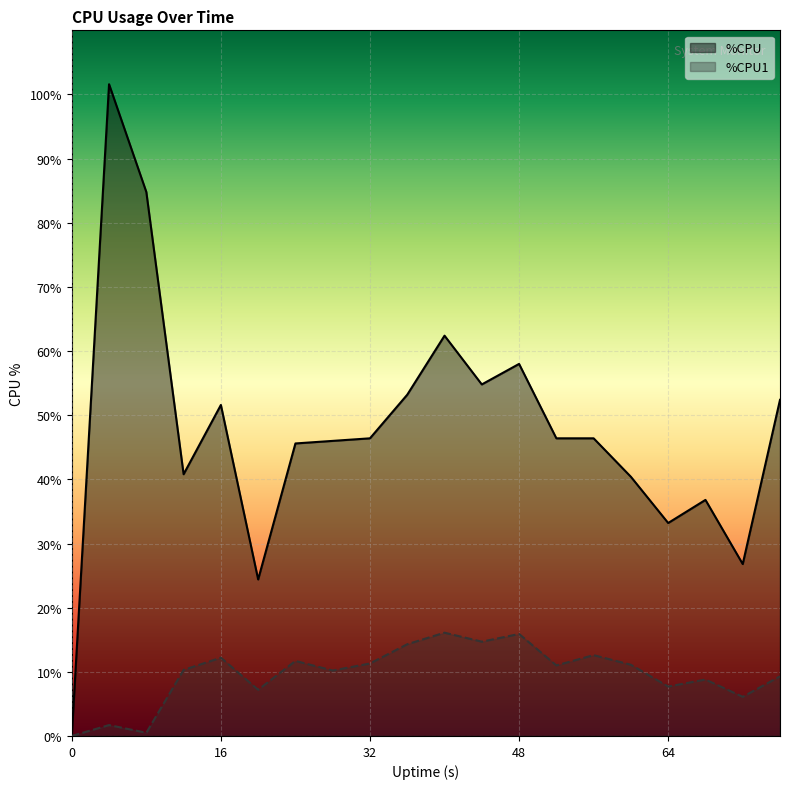

What is the difference between the maximum and minimum values in the %CPU series?

101.6